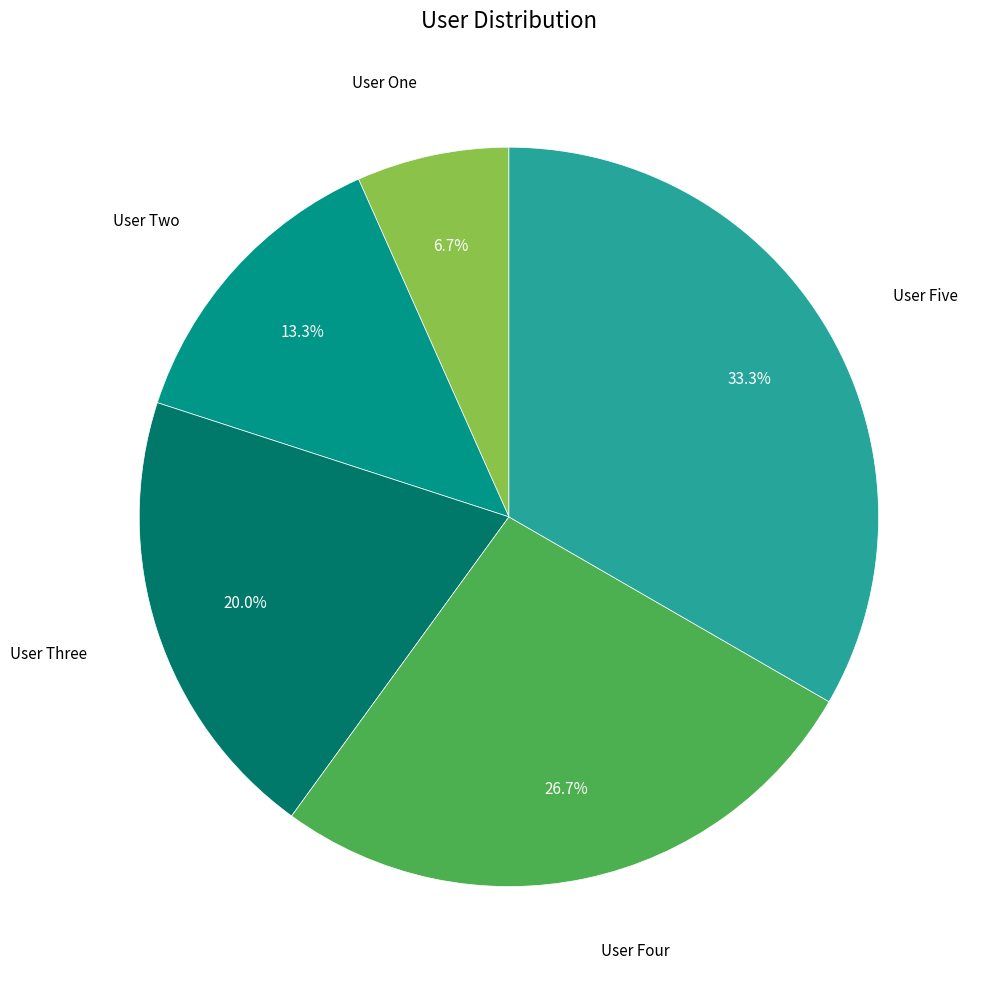

To the nearest percent, what is the difference between the largest and smallest slice percentages?

27%